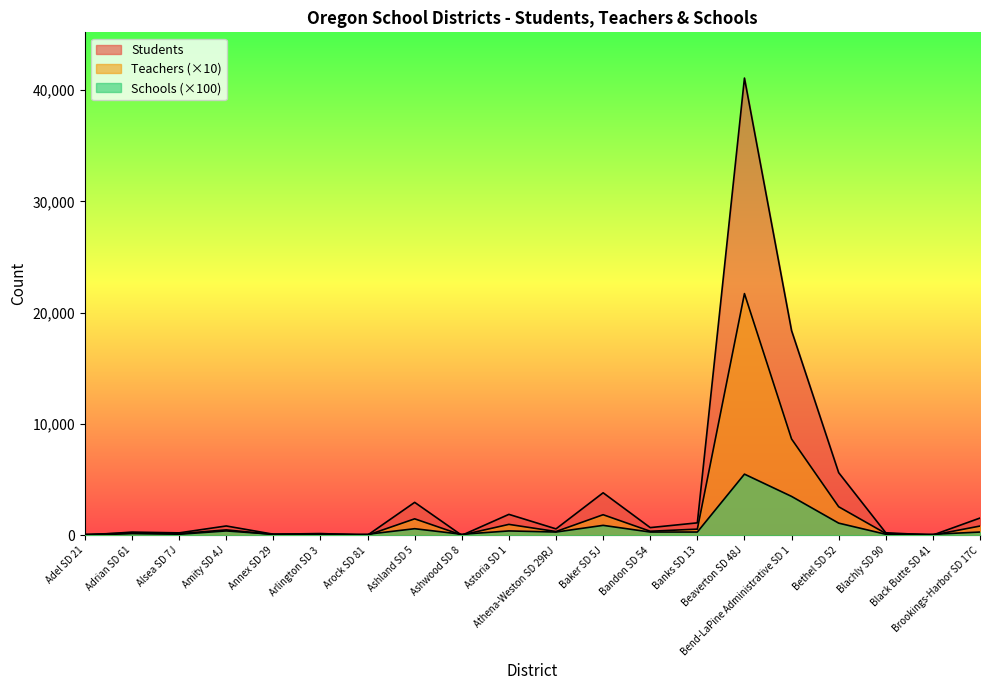

What is the sum of the Students values at Bandon SD 54 and Alsea SD 7J?

924.0